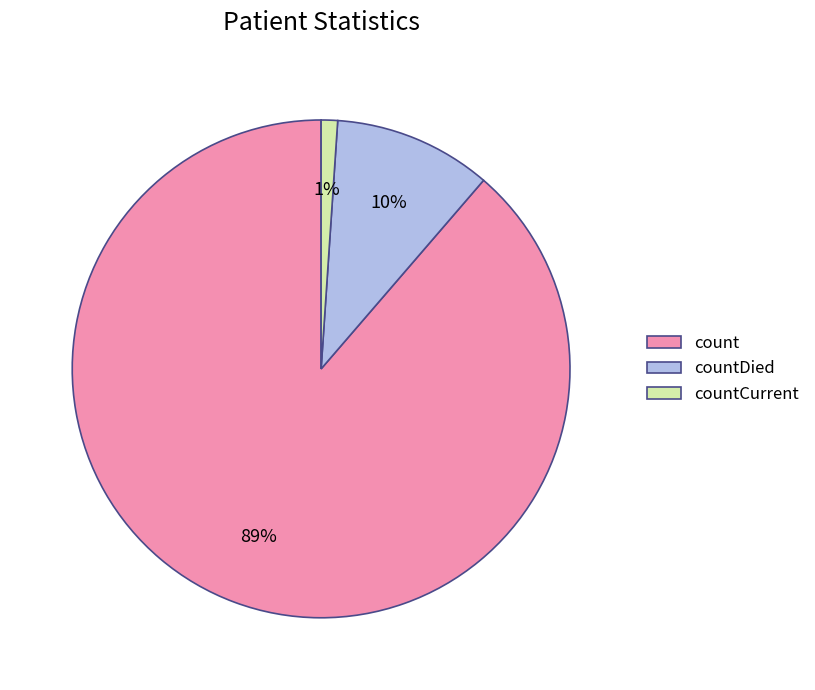

Is there any slice that represents more than half of the pie?

Yes